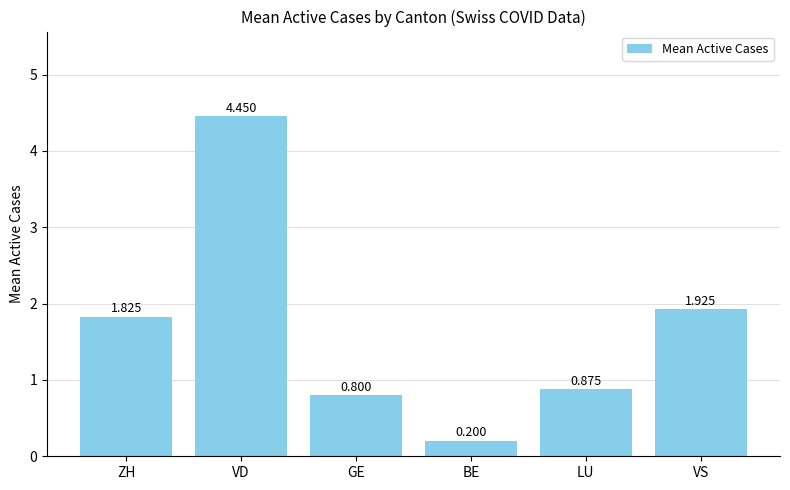

How many distinct data groups are displayed?

1